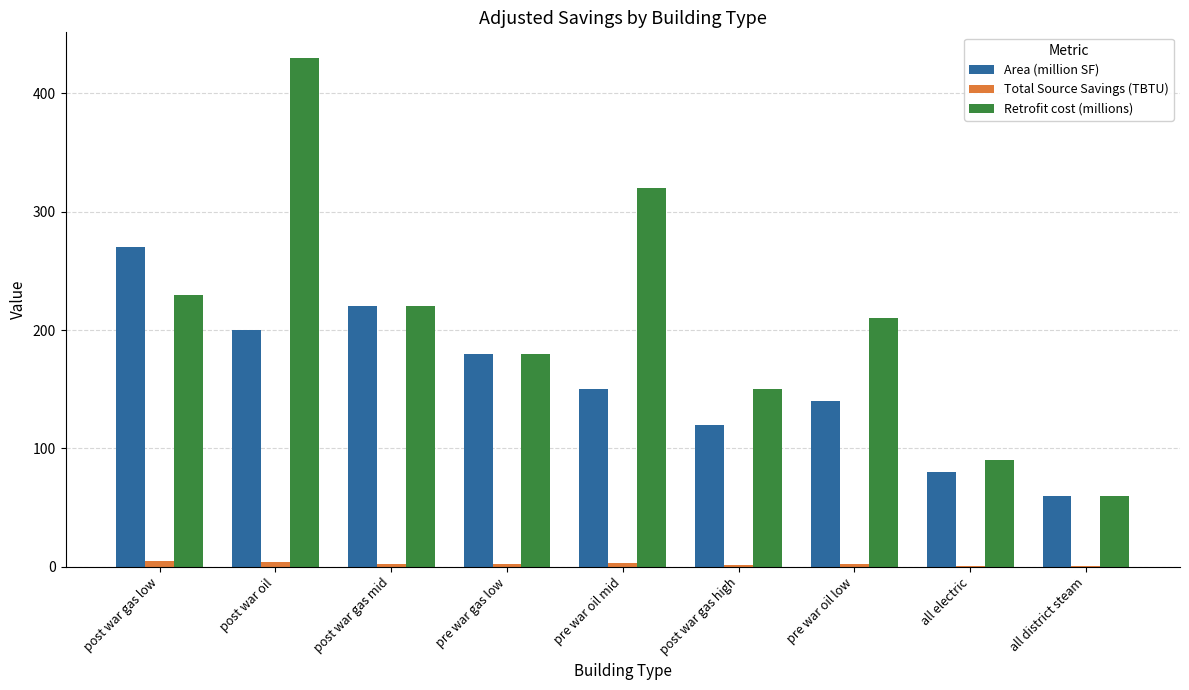

Which series changed the most between post war gas high and all district steam?

Retrofit cost (millions)